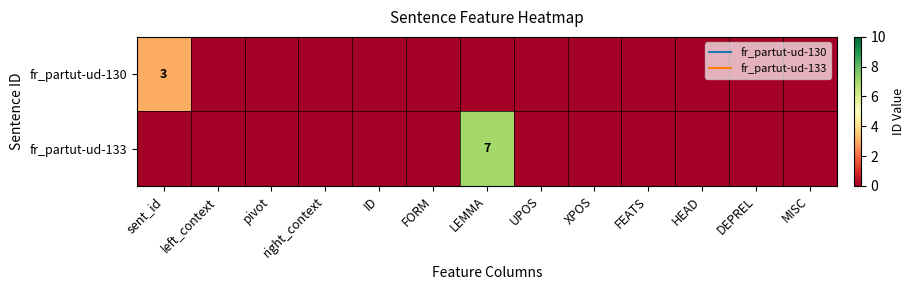

At LEMMA, list the series in order from smallest to largest.

fr_partut-ud-130, fr_partut-ud-133